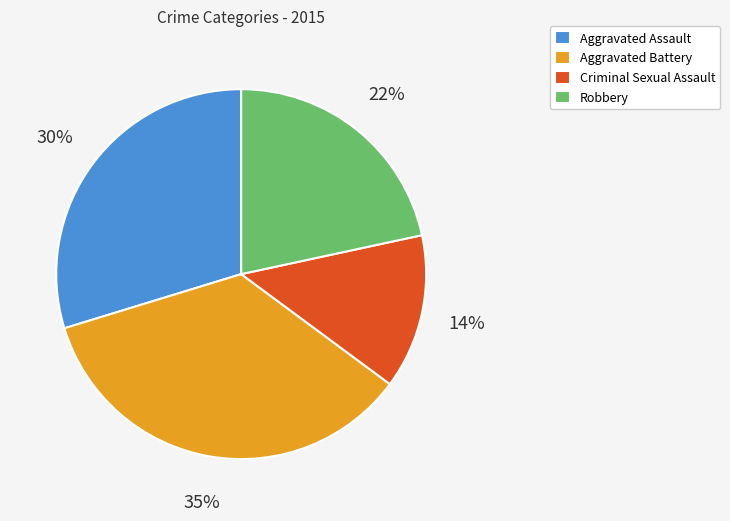

Do Aggravated Assault and Robbery together represent more than half of the pie?

Yes